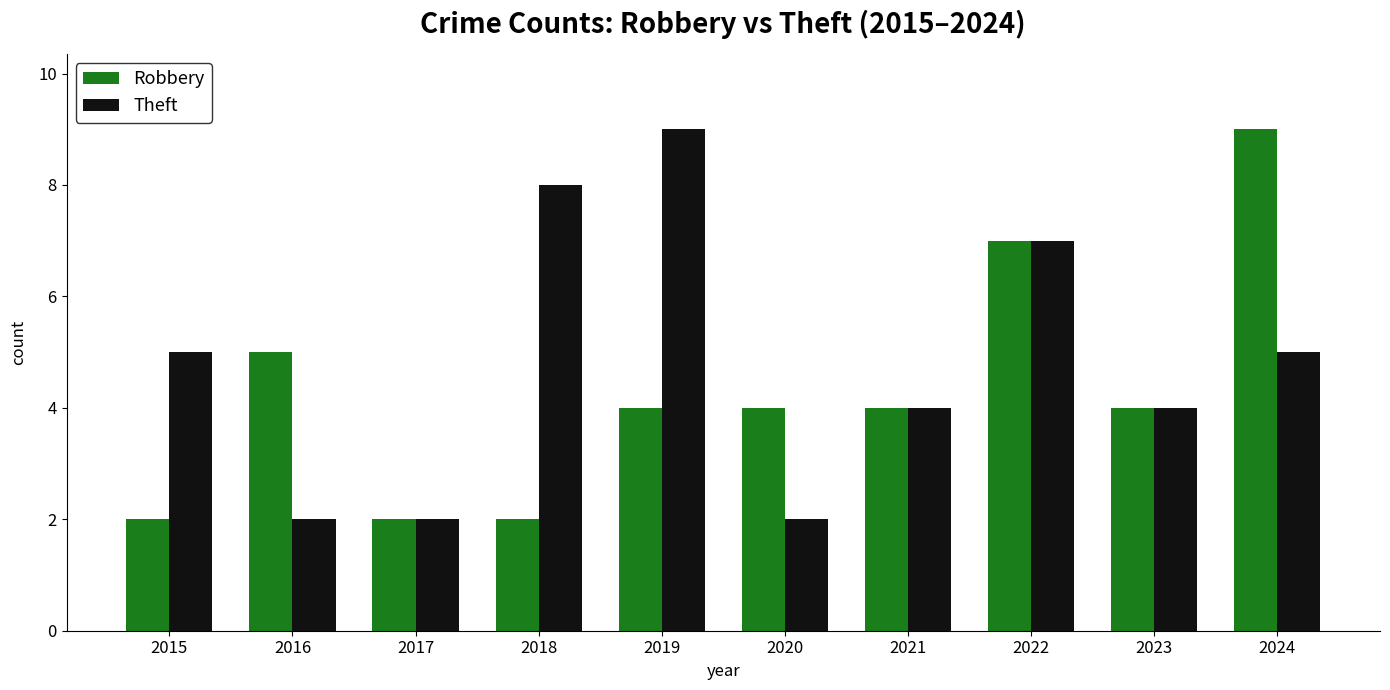

What is the smallest value displayed?

2